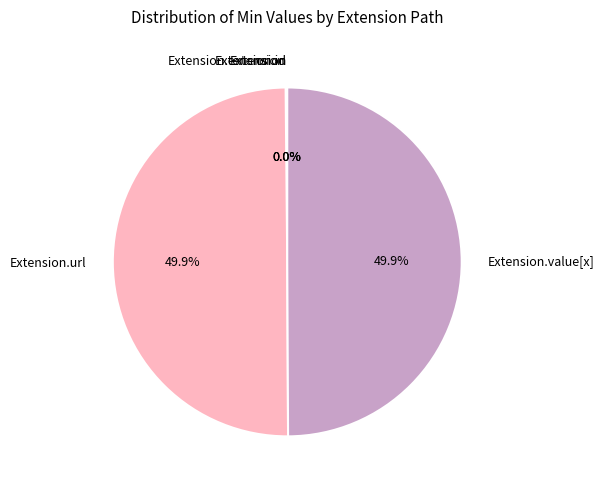

How many slices are in this pie chart?

5